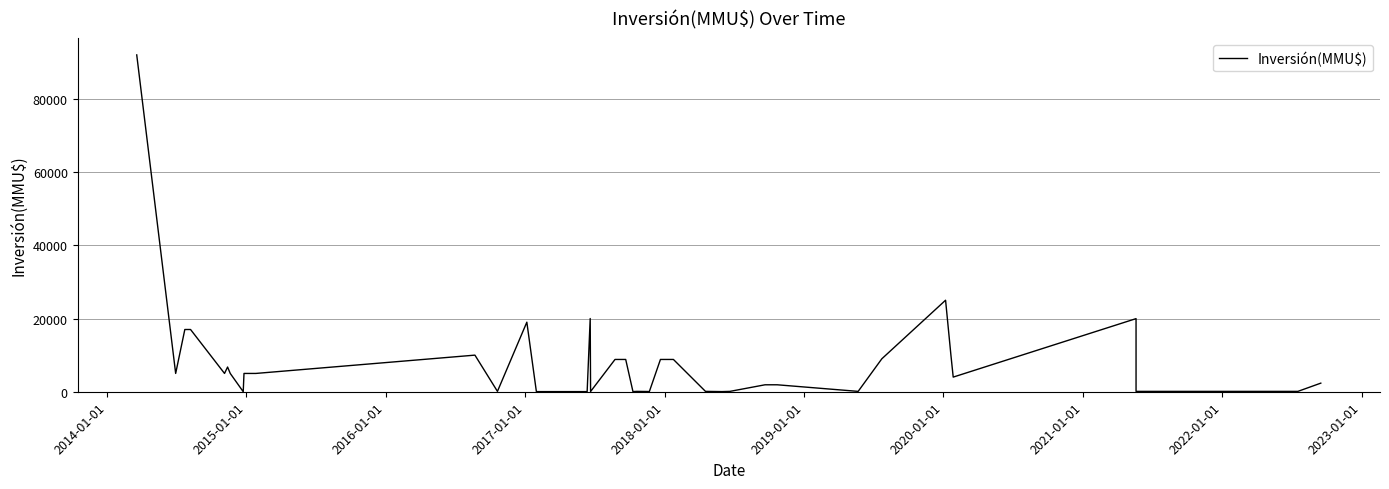

The value at 27 is 3146. True or false?

False